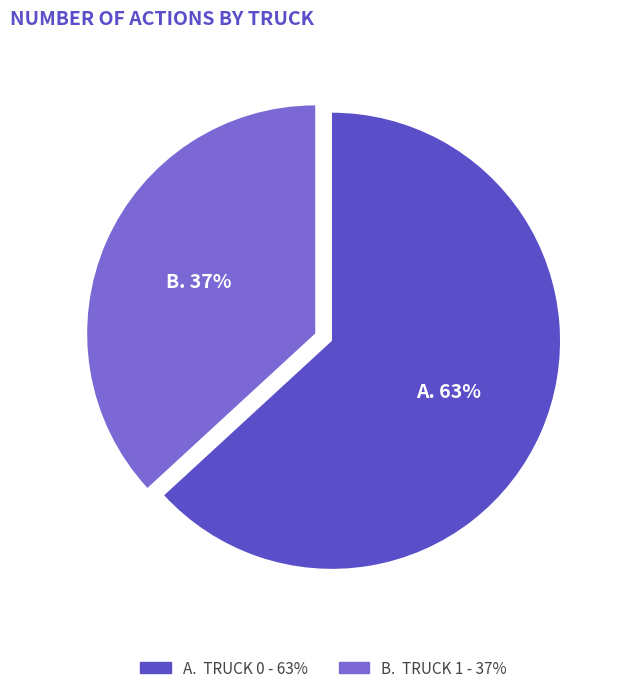

To the nearest percent, what is the difference between the largest and smallest slice percentages?

26%